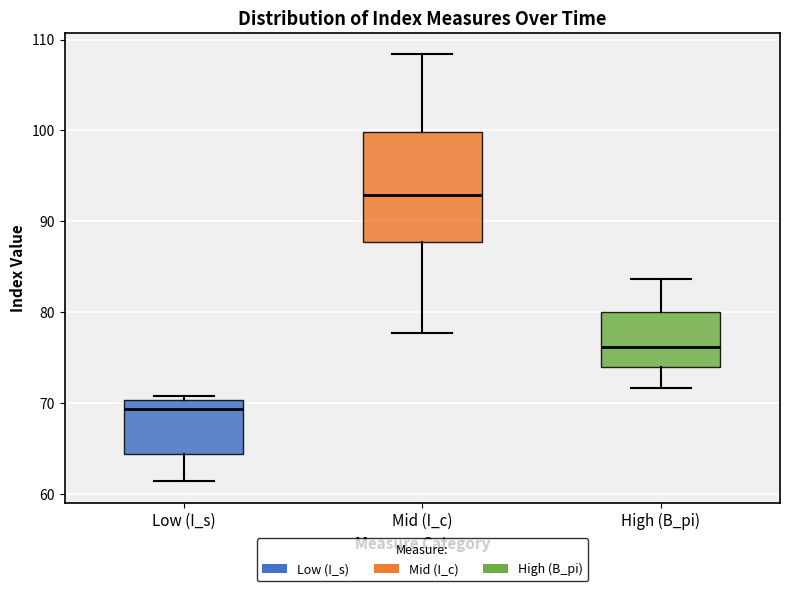

Reading left to right, read every box against the y-axis: the position of its median line, the range the box covers, and the ends of its whiskers. The values are not printed on the chart, so give them approximately, as read against the axis.

Low (I_s): median 69, box 64 to 70, whiskers 61 to 71
Mid (I_c): median 93, box 88 to 100, whiskers 78 to 108
High (B_pi): median 76, box 74 to 80, whiskers 72 to 84